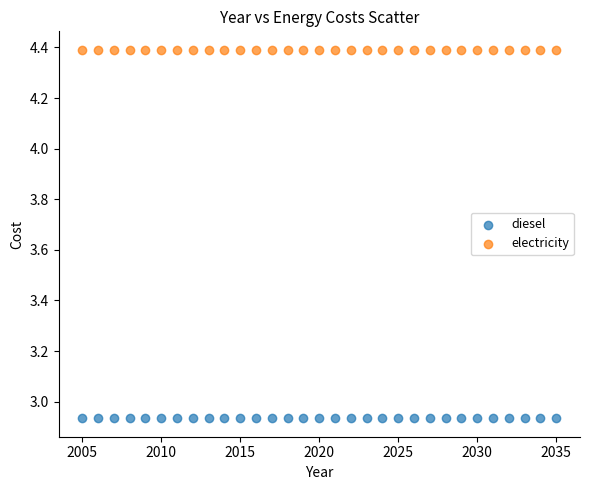

Which series reaches the minimum Y coordinate?

diesel